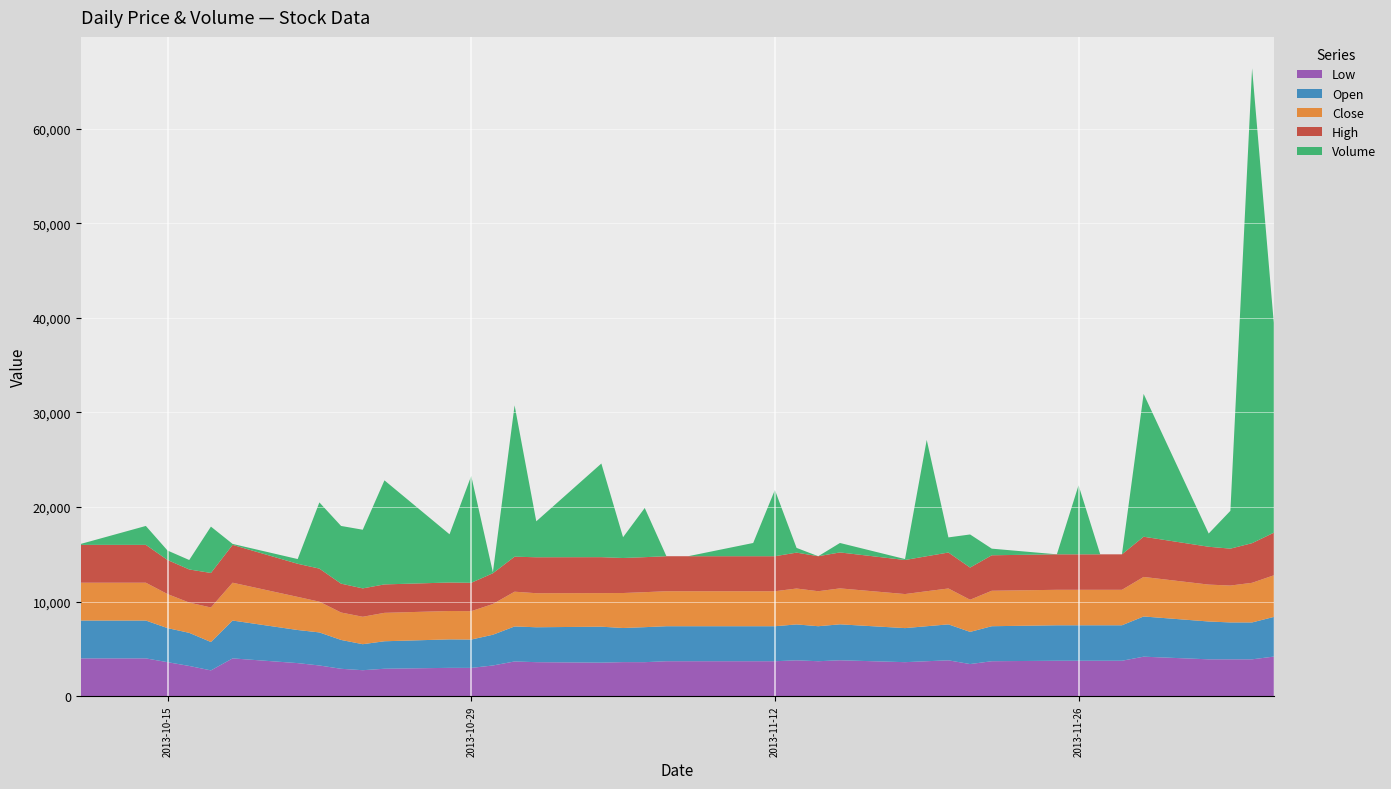

Reading right to left, what are all the values shown in this chart?

Low: 2013-12-05=4190	2013-12-04=3900	2013-12-03=3900	2013-12-02=3900	2013-11-29=4180	2013-11-28=3750	2013-11-27=3750	2013-11-26=3750	2013-11-25=3750	2013-11-22=3700	2013-11-21=3400	2013-11-20=3795	2013-11-19=3700	2013-11-18=3600	2013-11-15=3800	2013-11-14=3700	2013-11-13=3795	2013-11-12=3700	2013-11-11=3700	2013-11-08=3700	2013-11-07=3700	2013-11-06=3600	2013-11-05=3605	2013-11-04=3550	2013-11-01=3600	2013-10-31=3675	2013-10-30=3250	2013-10-29=2995	2013-10-28=3000	2013-10-25=2905	2013-10-24=2750	2013-10-23=2900	2013-10-22=3250	2013-10-21=3500	2013-10-18=4000	2013-10-17=2730	2013-10-16=3200	2013-10-15=3600	2013-10-14=4000	2013-10-11=4000
Open: 2013-12-05=4190	2013-12-04=3900	2013-12-03=3900	2013-12-02=4000	2013-11-29=4250	2013-11-28=3750	2013-11-27=3750	2013-11-26=3750	2013-11-25=3750	2013-11-22=3700	2013-11-21=3400	2013-11-20=3800	2013-11-19=3700	2013-11-18=3600	2013-11-15=3800	2013-11-14=3700	2013-11-13=3795	2013-11-12=3700	2013-11-11=3700	2013-11-08=3700	2013-11-07=3700	2013-11-06=3700	2013-11-05=3605	2013-11-04=3800	2013-11-01=3690	2013-10-31=3700	2013-10-30=3250	2013-10-29=2995	2013-10-28=3010	2013-10-25=2905	2013-10-24=2750	2013-10-23=3050	2013-10-22=3495	2013-10-21=3500	2013-10-18=4000	2013-10-17=3000	2013-10-16=3500	2013-10-15=3600	2013-10-14=4000	2013-10-11=4000
Close: 2013-12-05=4400	2013-12-04=4190	2013-12-03=3900	2013-12-02=3900	2013-11-29=4180	2013-11-28=3750	2013-11-27=3750	2013-11-26=3750	2013-11-25=3750	2013-11-22=3750	2013-11-21=3400	2013-11-20=3795	2013-11-19=3700	2013-11-18=3600	2013-11-15=3800	2013-11-14=3700	2013-11-13=3795	2013-11-12=3700	2013-11-11=3700	2013-11-08=3700	2013-11-07=3700	2013-11-06=3700	2013-11-05=3700	2013-11-04=3550	2013-11-01=3600	2013-10-31=3675	2013-10-30=3250	2013-10-29=3000	2013-10-28=3000	2013-10-25=3005	2013-10-24=2900	2013-10-23=2900	2013-10-22=3250	2013-10-21=3500	2013-10-18=4000	2013-10-17=3650	2013-10-16=3200	2013-10-15=3600	2013-10-14=4000	2013-10-11=4000
High: 2013-12-05=4500	2013-12-04=4190	2013-12-03=3900	2013-12-02=4000	2013-11-29=4250	2013-11-28=3750	2013-11-27=3750	2013-11-26=3750	2013-11-25=3750	2013-11-22=3750	2013-11-21=3400	2013-11-20=3800	2013-11-19=3700	2013-11-18=3600	2013-11-15=3800	2013-11-14=3700	2013-11-13=3795	2013-11-12=3700	2013-11-11=3700	2013-11-08=3700	2013-11-07=3700	2013-11-06=3700	2013-11-05=3700	2013-11-04=3800	2013-11-01=3800	2013-10-31=3700	2013-10-30=3250	2013-10-29=3000	2013-10-28=3010	2013-10-25=3005	2013-10-24=3000	2013-10-23=3050	2013-10-22=3495	2013-10-21=3500	2013-10-18=4000	2013-10-17=3650	2013-10-16=3500	2013-10-15=3600	2013-10-14=4000	2013-10-11=4000
Volume: 2013-12-05=22200	2013-12-04=50200	2013-12-03=4000	2013-12-02=1400	2013-11-29=15100	2013-11-28=0	2013-11-27=0	2013-11-26=7300	2013-11-25=0	2013-11-22=700	2013-11-21=3500	2013-11-20=1600	2013-11-19=12300	2013-11-18=100	2013-11-15=1000	2013-11-14=0	2013-11-13=500	2013-11-12=7000	2013-11-11=1400	2013-11-08=0	2013-11-07=0	2013-11-06=5200	2013-11-05=2200	2013-11-04=9900	2013-11-01=3800	2013-10-31=16000	2013-10-30=100	2013-10-29=11300	2013-10-28=5100	2013-10-25=11000	2013-10-24=6200	2013-10-23=6100	2013-10-22=7000	2013-10-21=500	2013-10-18=100	2013-10-17=4900	2013-10-16=1000	2013-10-15=1000	2013-10-14=2000	2013-10-11=100